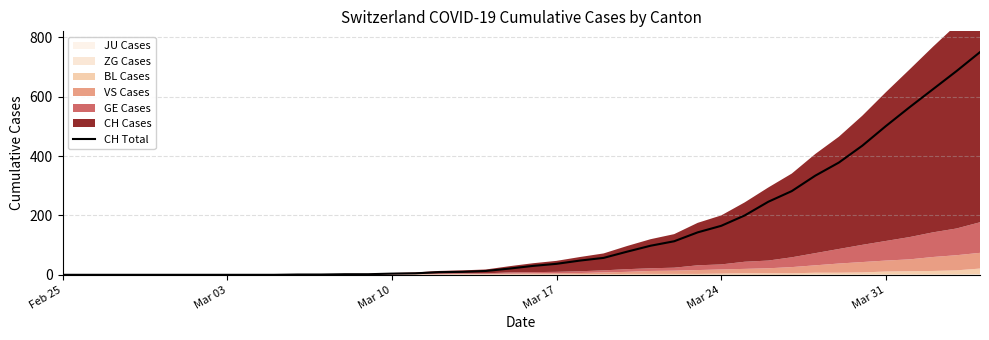

What is the average value?

146